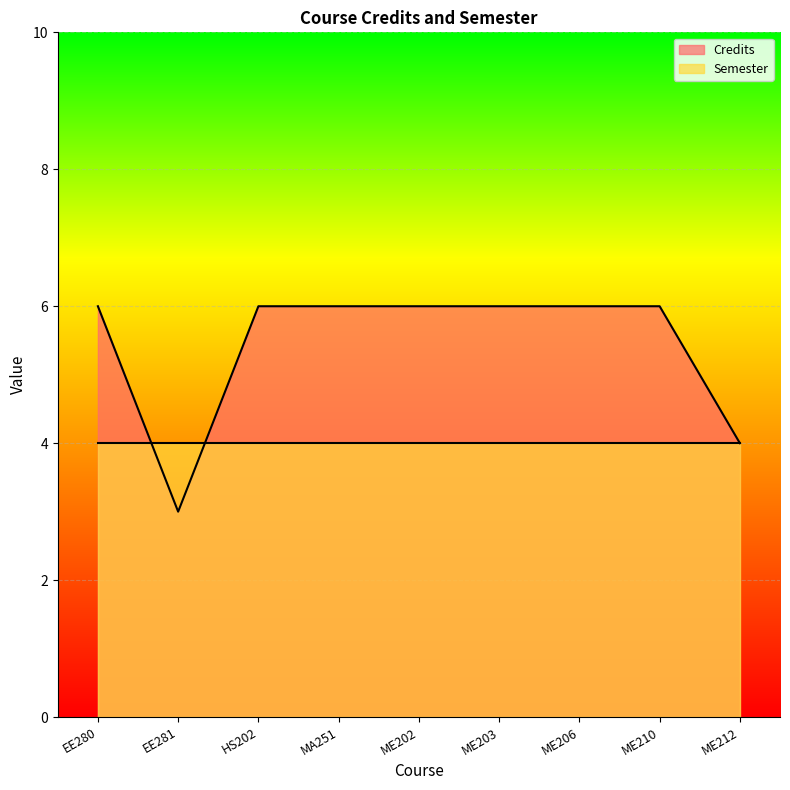

At which category does the chart reach its minimum across all series?

EE281